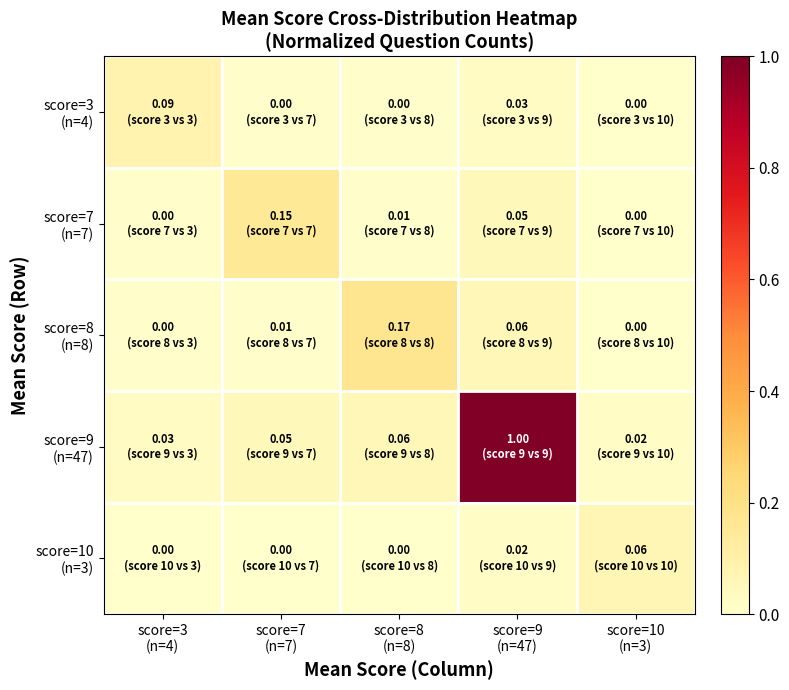

Between score=3 (n=4) and score=7 (n=7), which series saw the biggest shift?

score=7 (n=7)